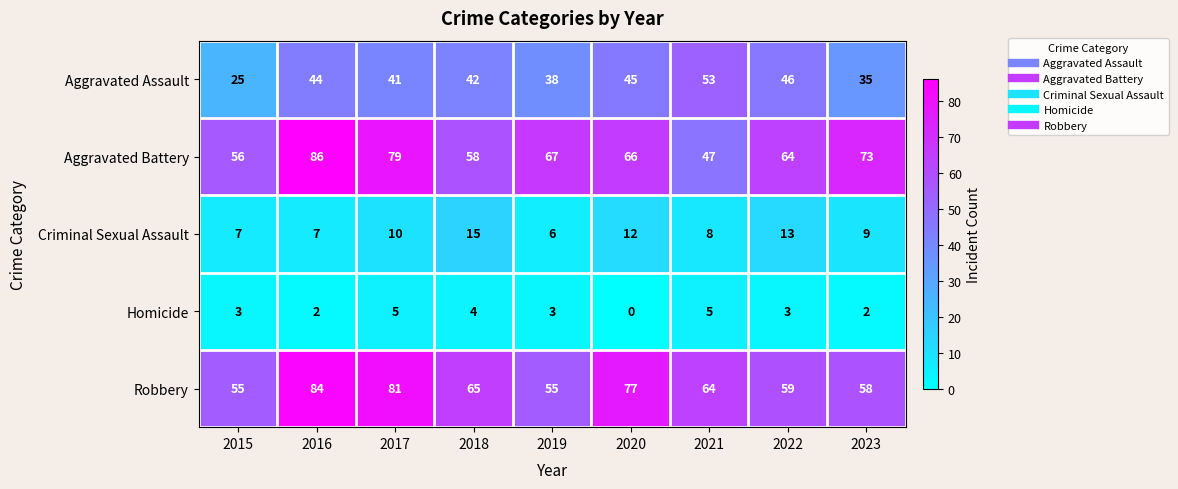

At which category does the chart reach its peak across all series?

2016